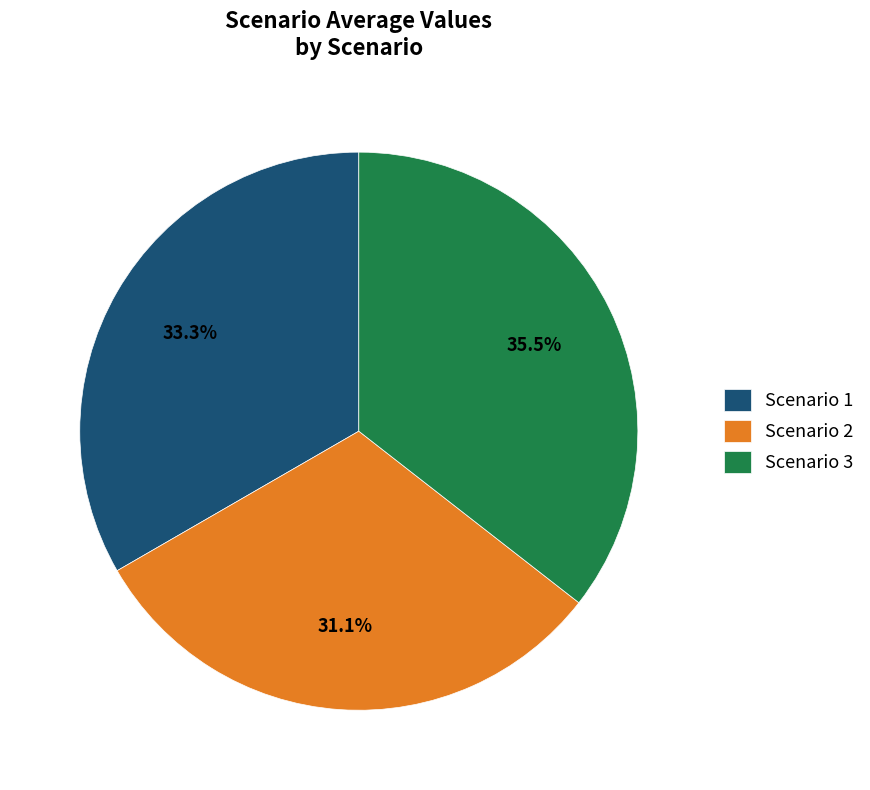

Rank the categories by value from lowest to highest.

Scenario 2, Scenario 1, Scenario 3